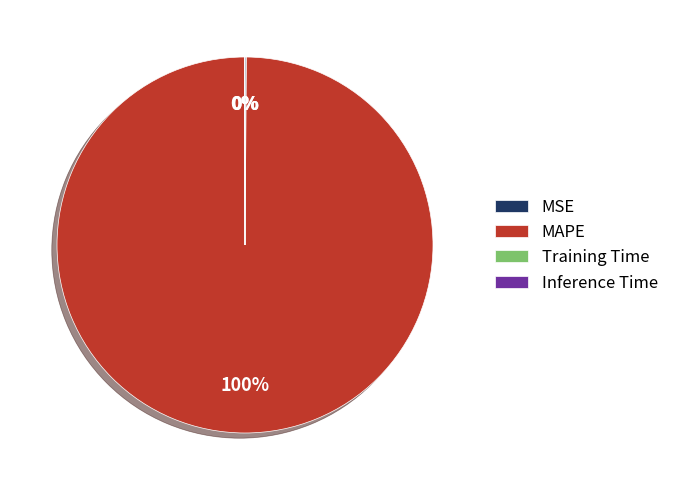

Is there a majority slice in this chart?

Yes